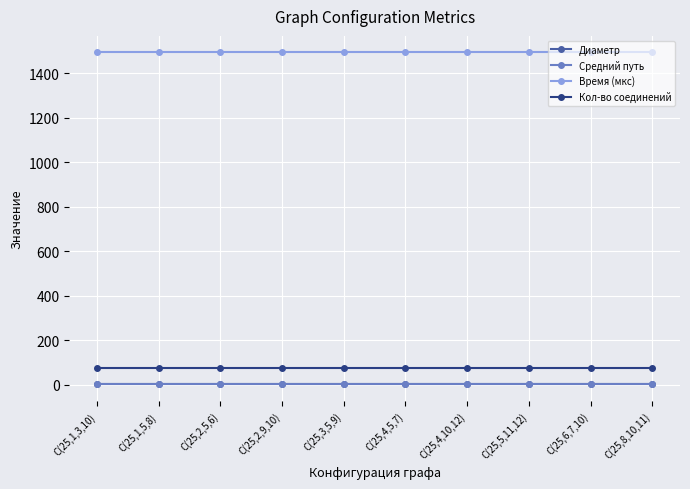

True or false: Диаметр and Кол-во соединений intersect in this chart.

False